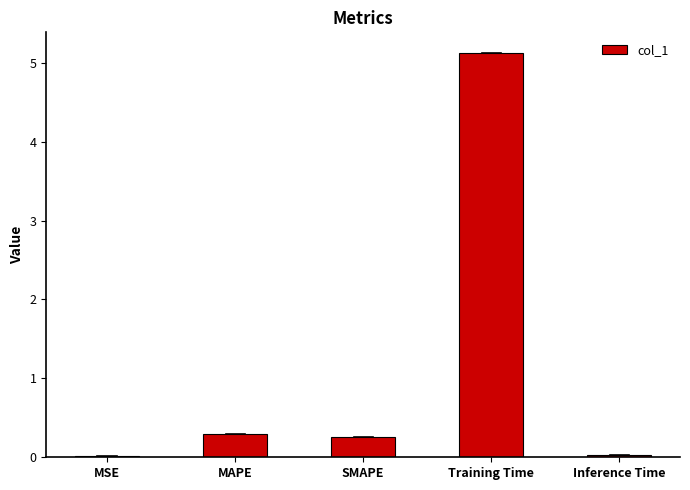

What is the greatest value displayed?

5.1